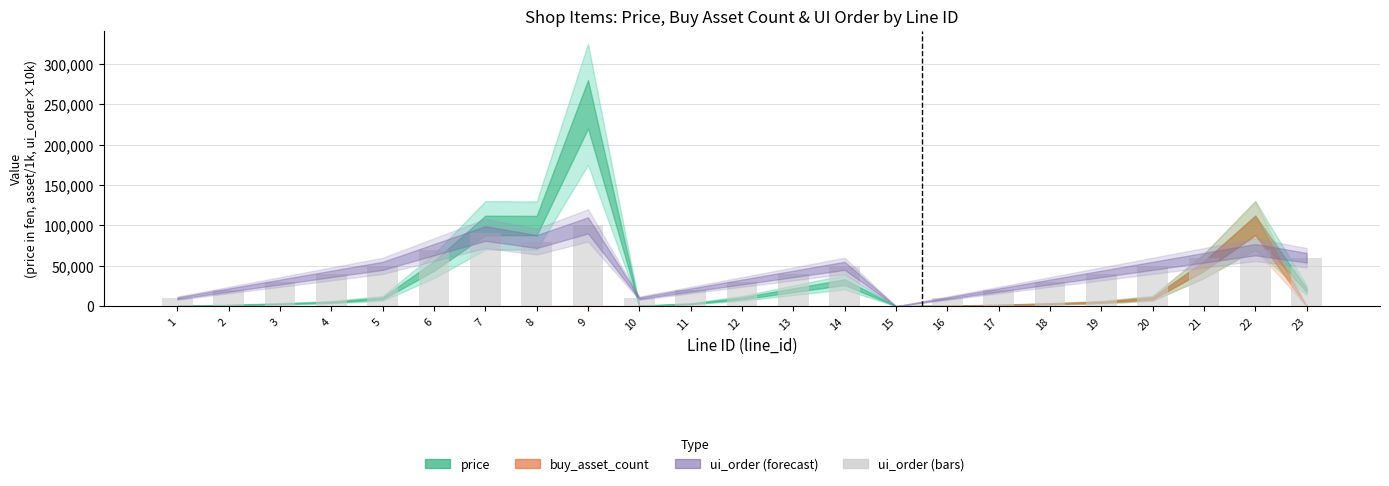

How many values are above zero?

22